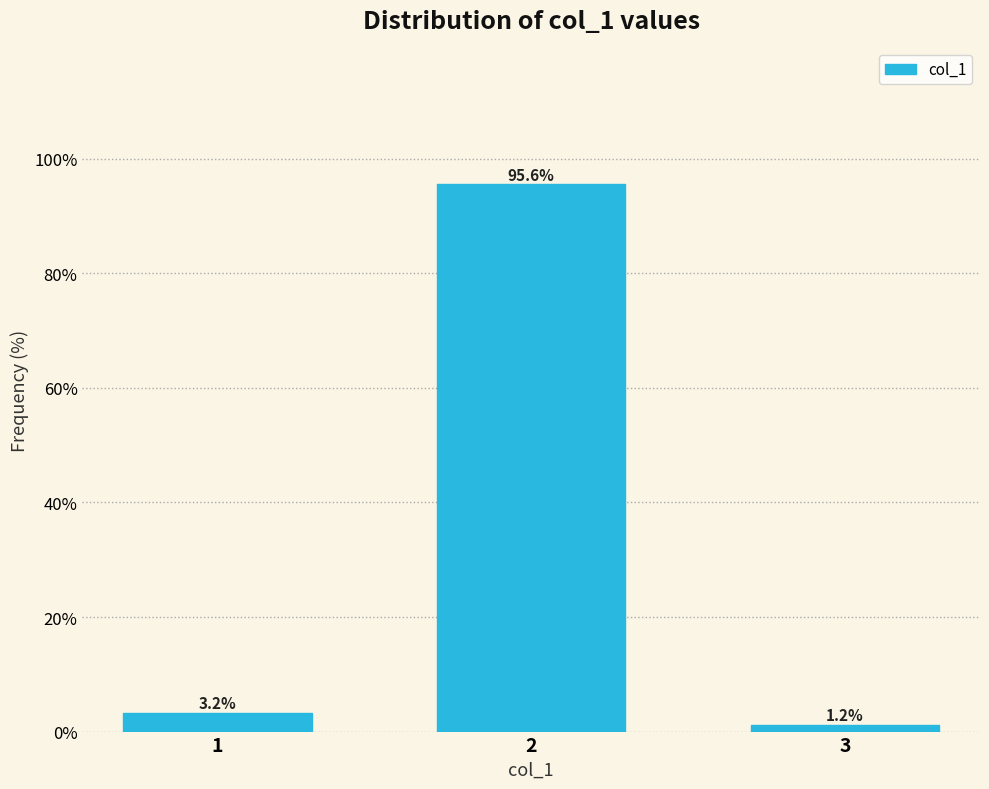

Reading left to right, transcribe all the data shown in this chart.

1=3.2	2=95.6	3=1.2